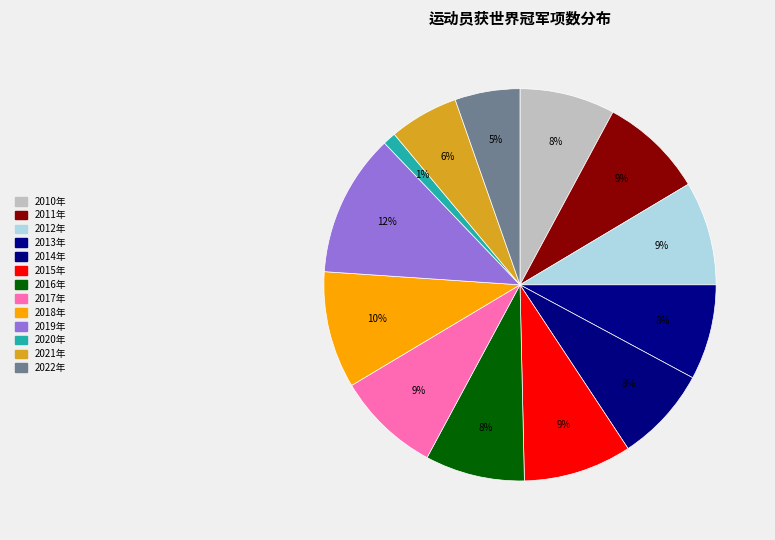

Count the number of slices in the pie.

13